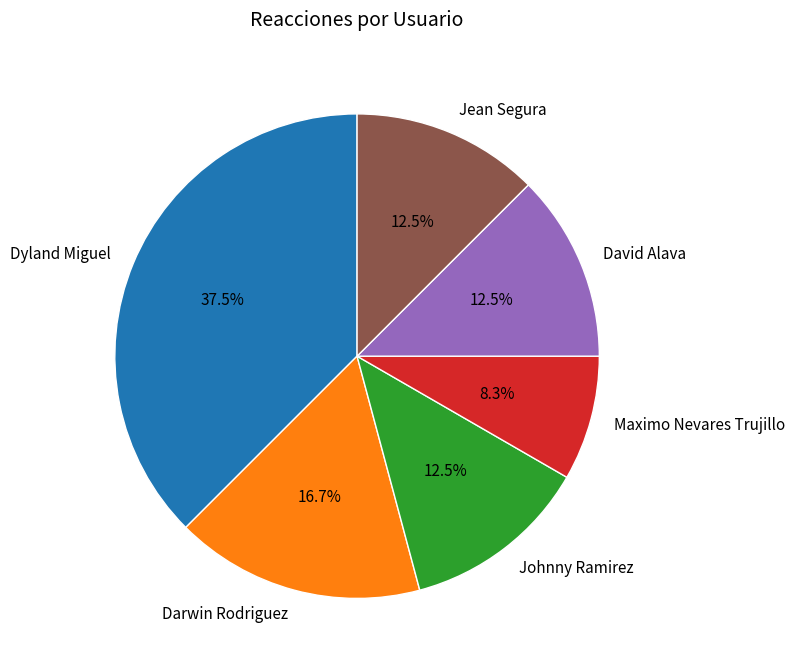

Is there a majority slice in this chart?

No